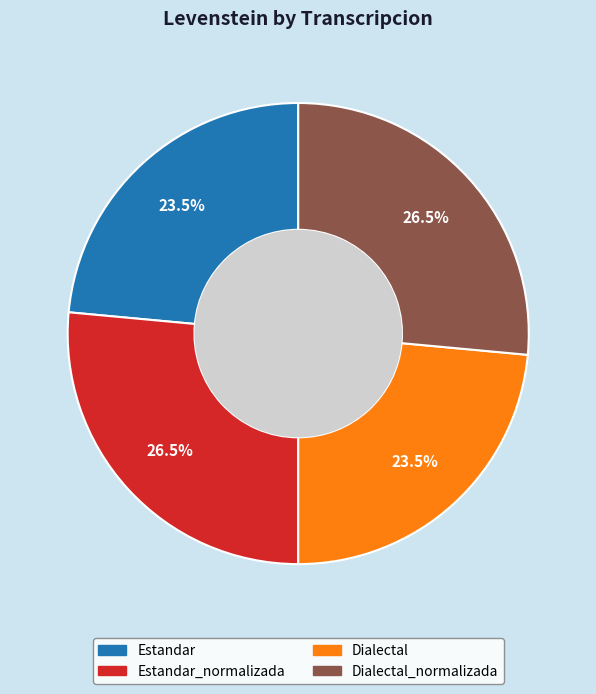

Does any single category account for the majority?

No